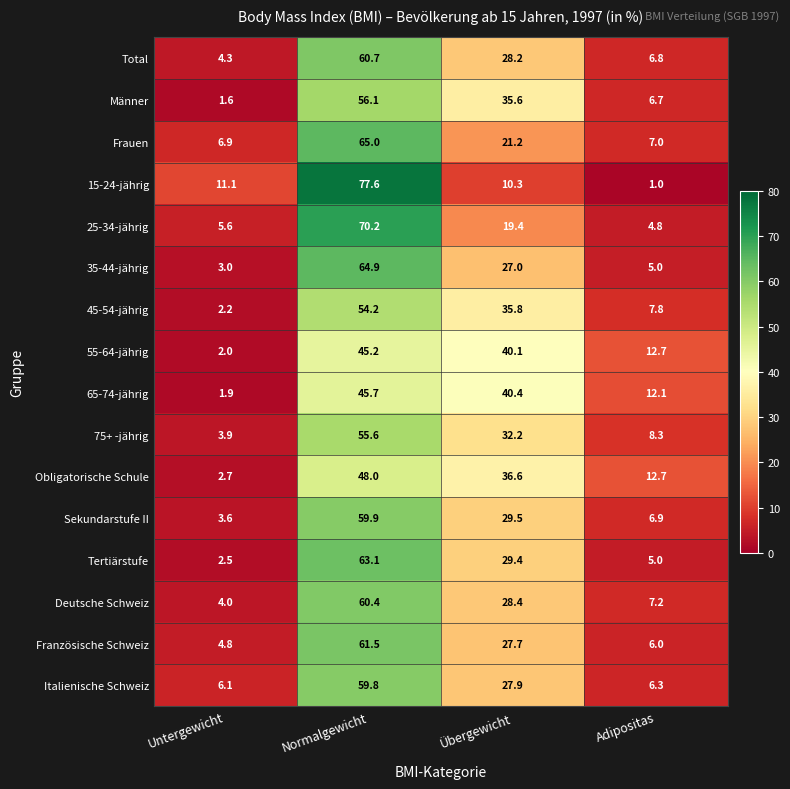

Which series changed the most between Untergewicht and Normalgewicht?

15-24-jährig